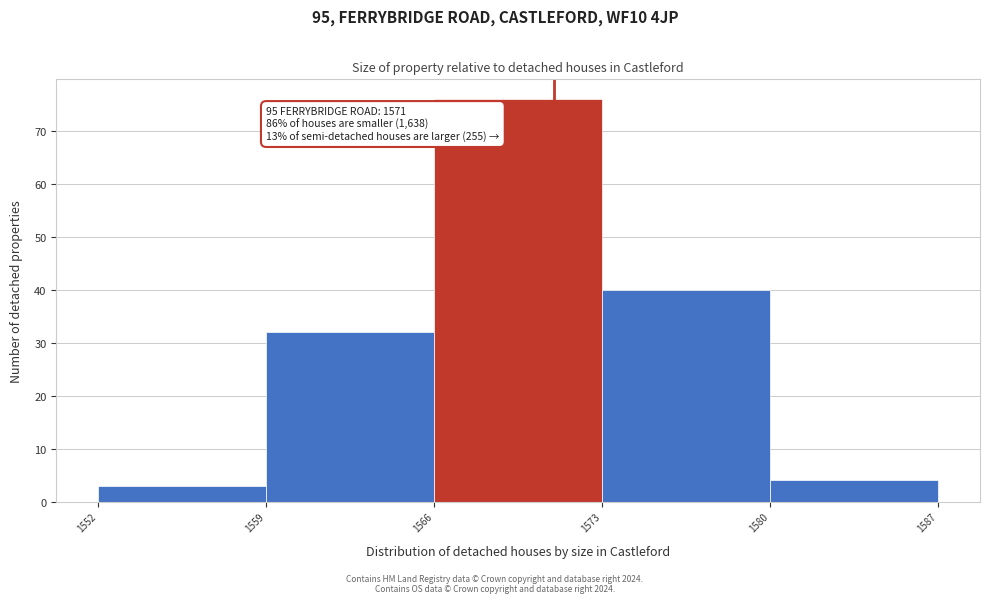

Which range on the x-axis has the tallest bar?

1566 to 1573